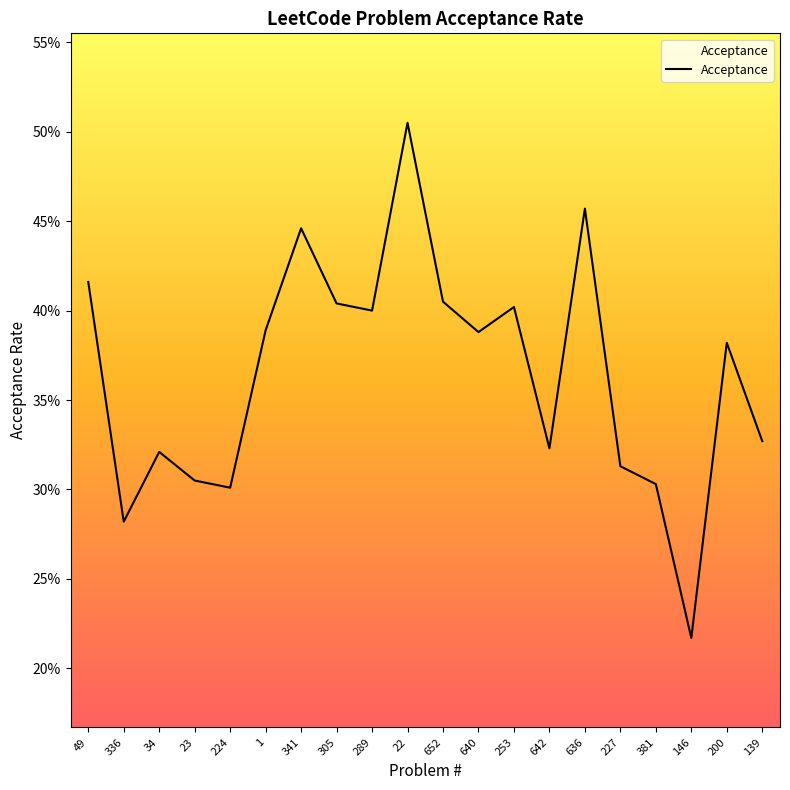

Which has a higher value, 636 or 49?

636